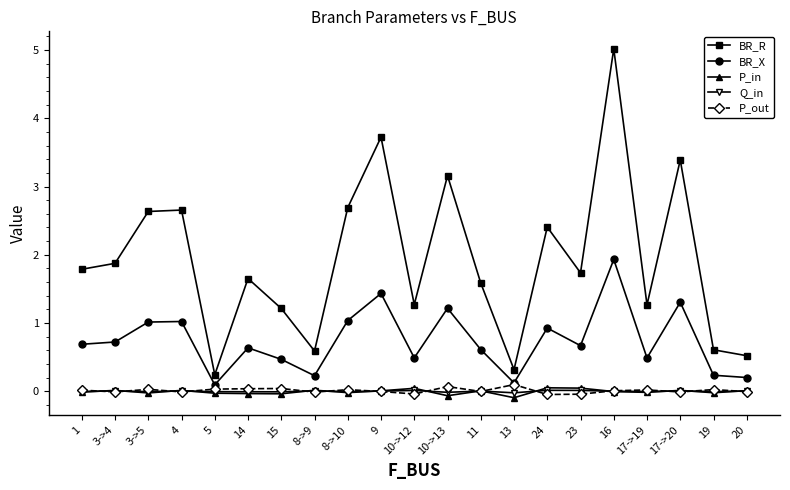

What is the sum of all BR_R values?

40.3